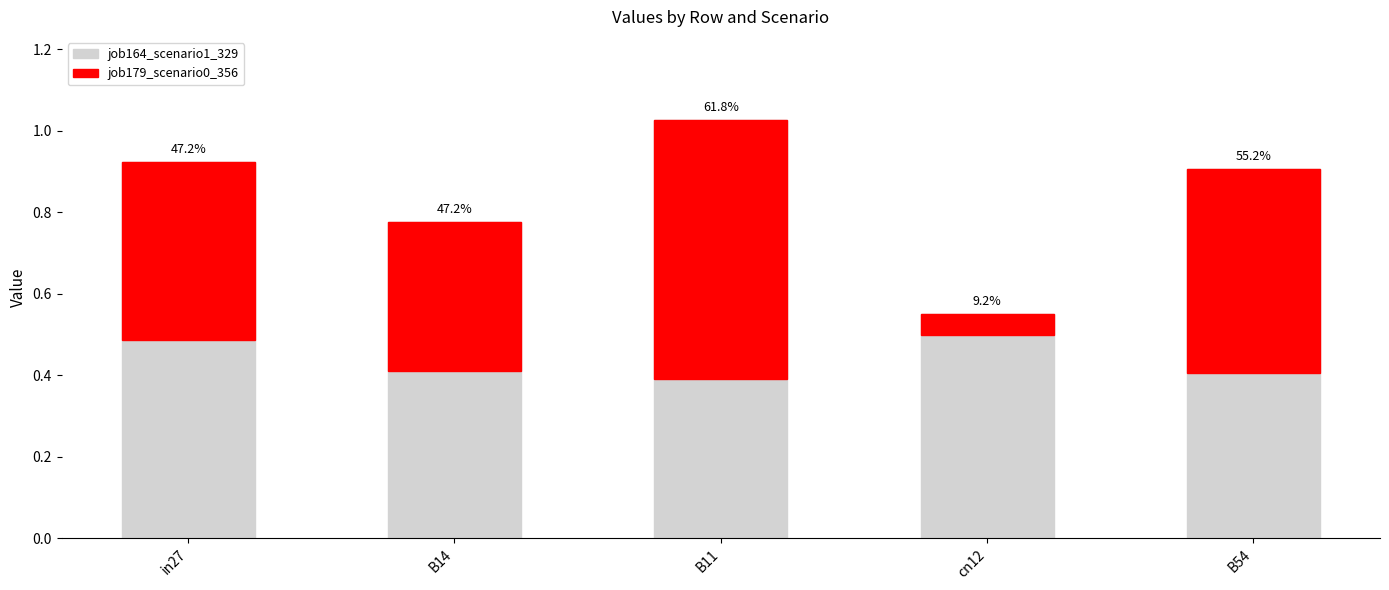

At which category is the sum across all series the highest?

B11